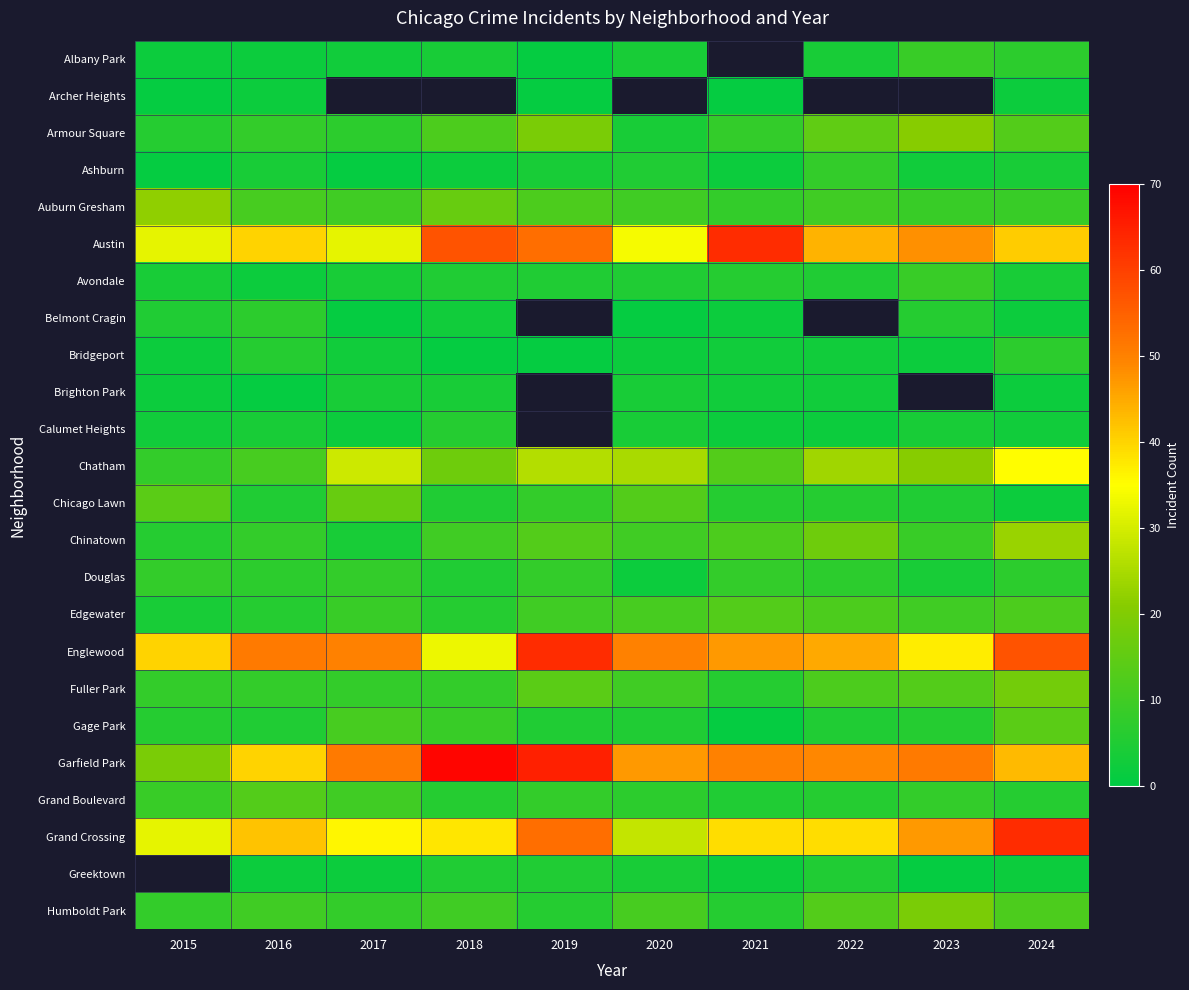

True or false: Brighton Park has a value of 6.5 at 2018.

False